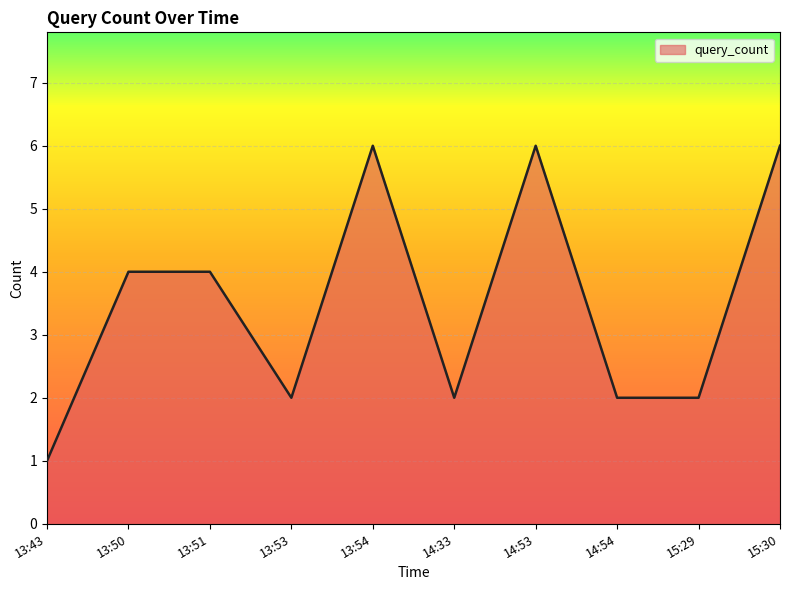

What is the average value?

4